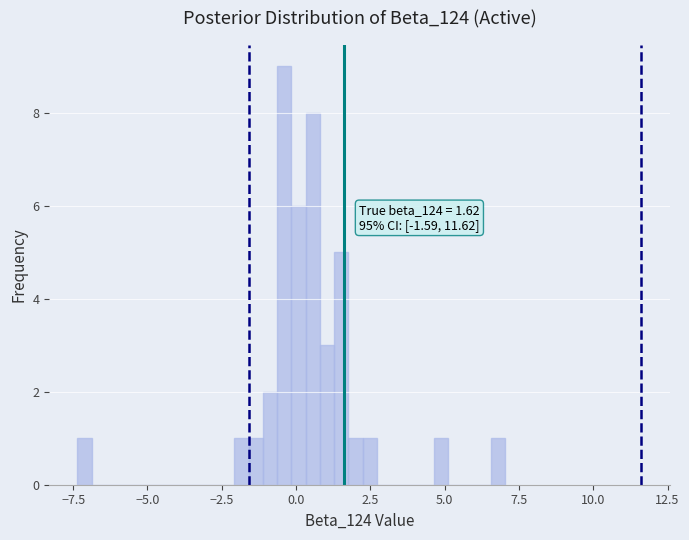

Read against the x-axis, roughly where is the centre of the tallest bar?

-0.5